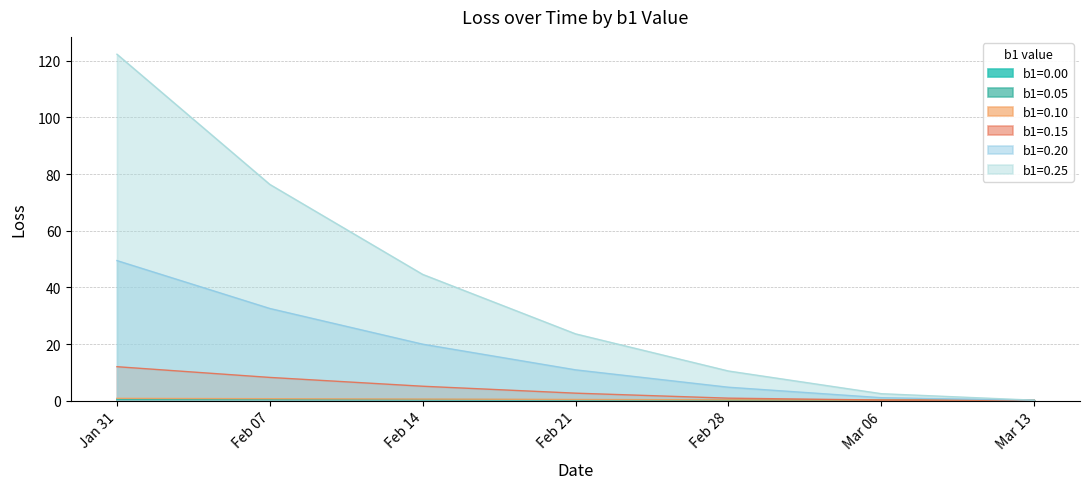

True or false: b1=0.15 has more than 2 interior local peaks.

False